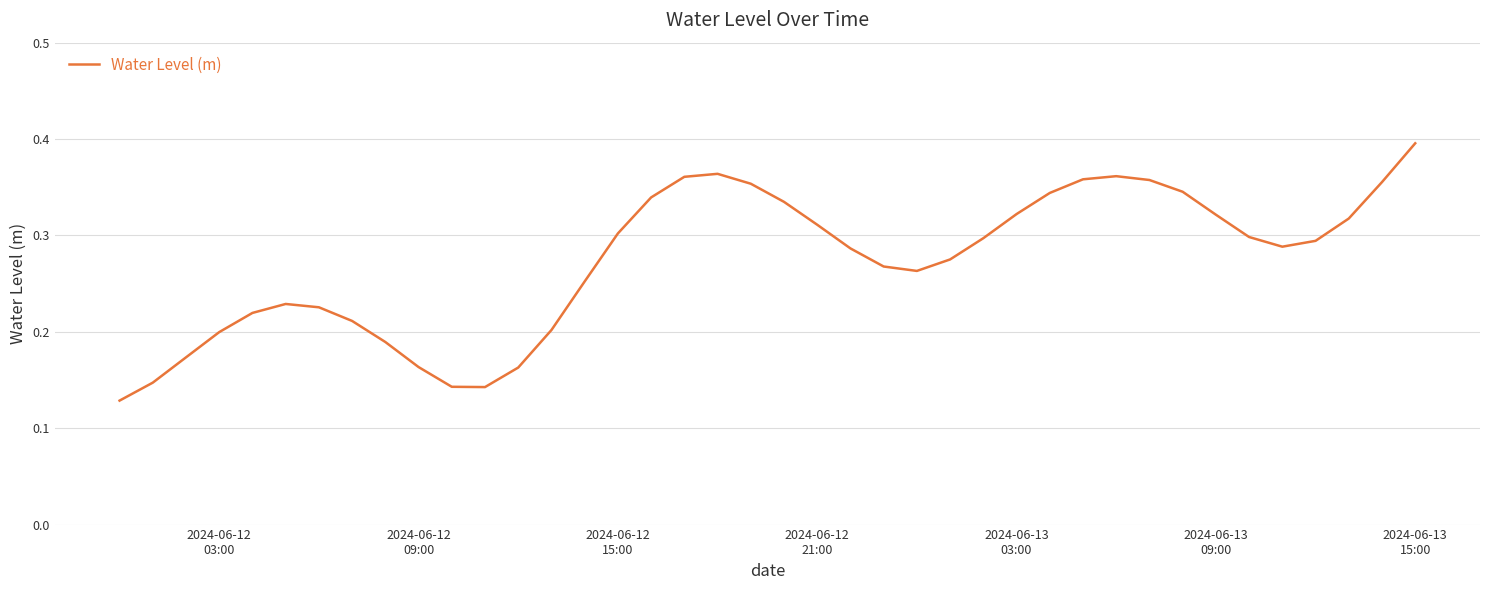

Does the chart display data point markers on the line(s)?

No